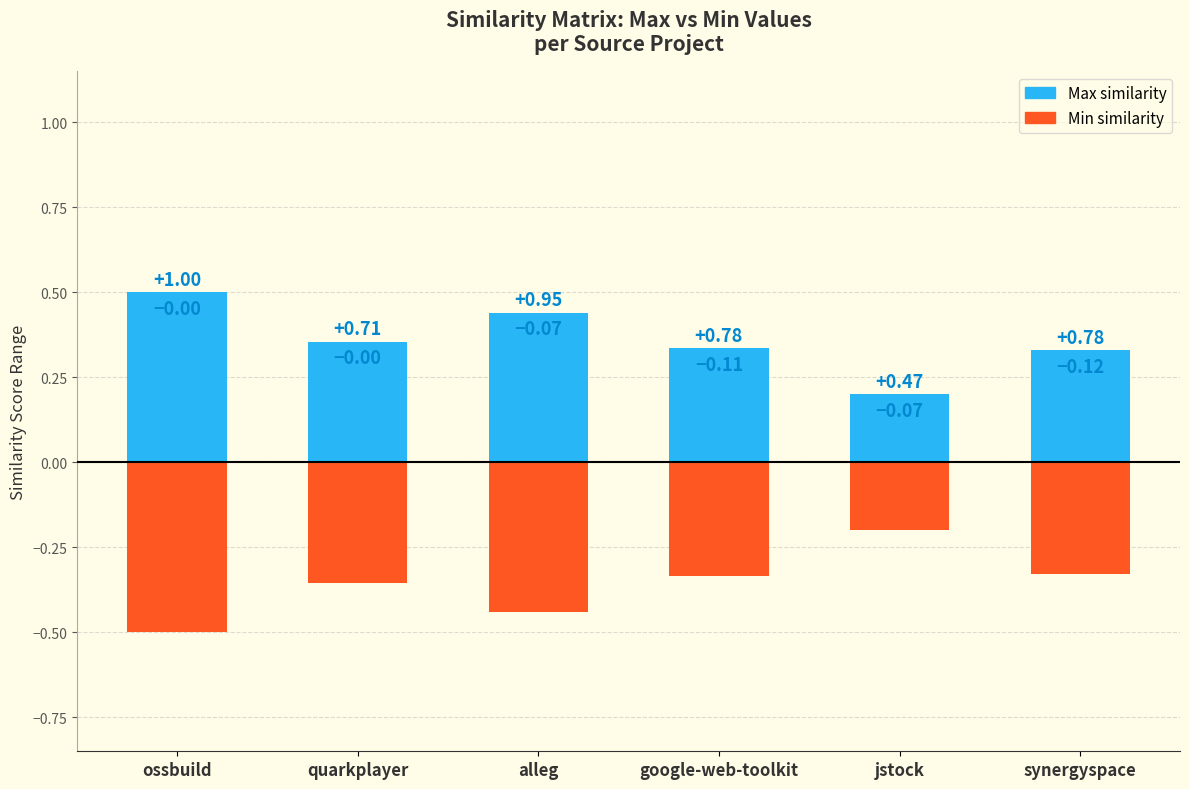

Which category has the lowest value across all series?

ossbuild